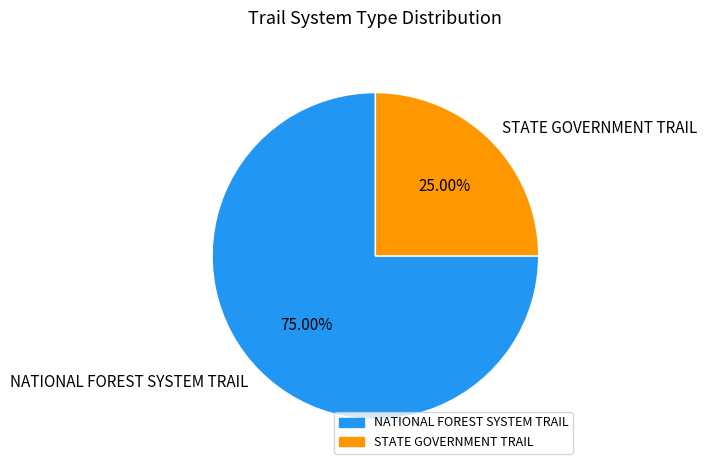

What percentage do STATE GOVERNMENT TRAIL and NATIONAL FOREST SYSTEM TRAIL together represent?

100.0%